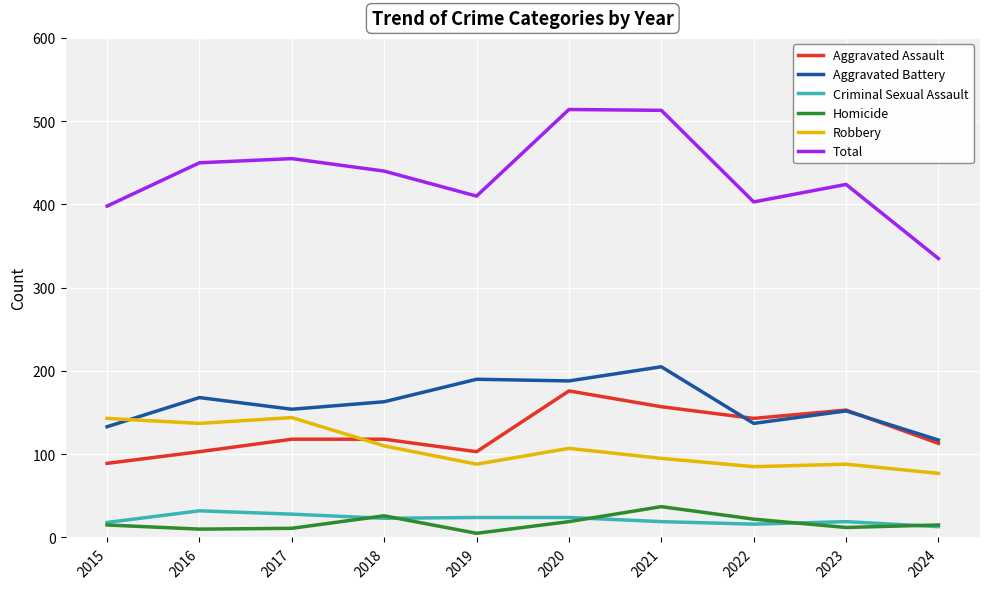

Where does the Total series first go above 440?

2016